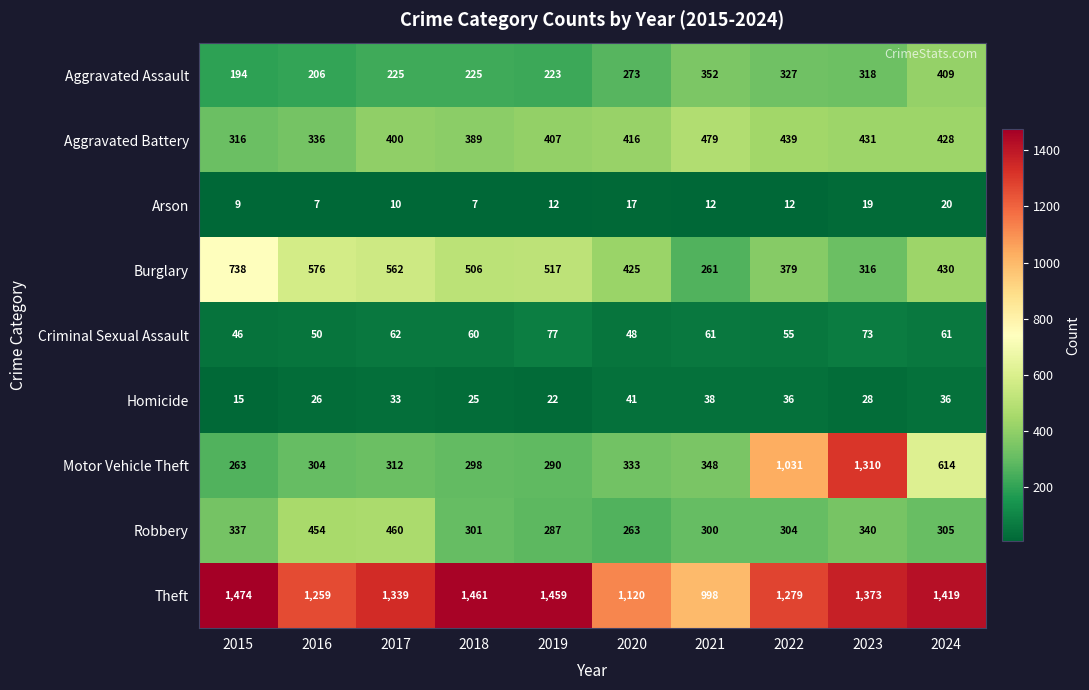

What is the lowest value of the Homicide series?

15